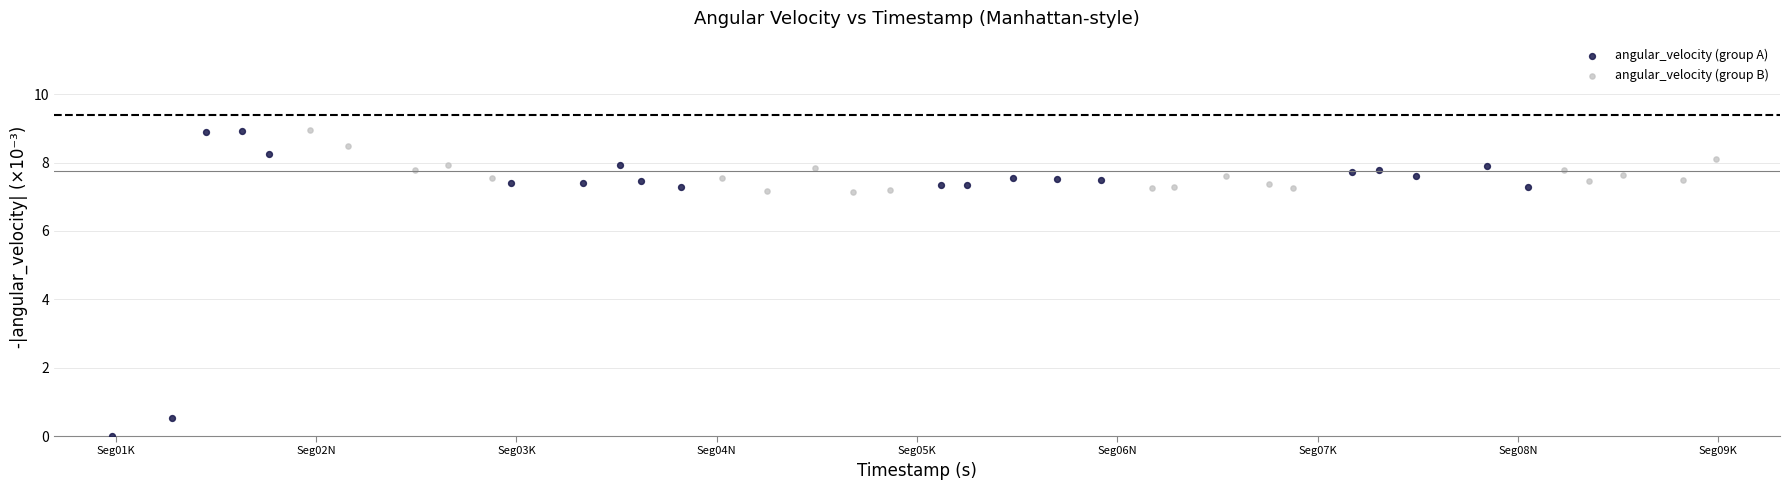

Which series has the largest Y range (max minus min)?

angular_velocity (group A)